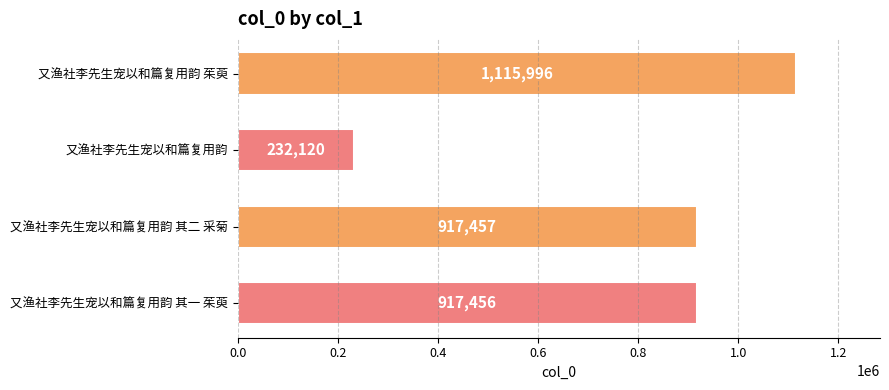

List the labels in order of value, largest first.

又渔社李先生宠以和篇复用韵 茱萸, 又渔社李先生宠以和篇复用韵 其二 采菊, 又渔社李先生宠以和篇复用韵 其一 茱萸, 又渔社李先生宠以和篇复用韵